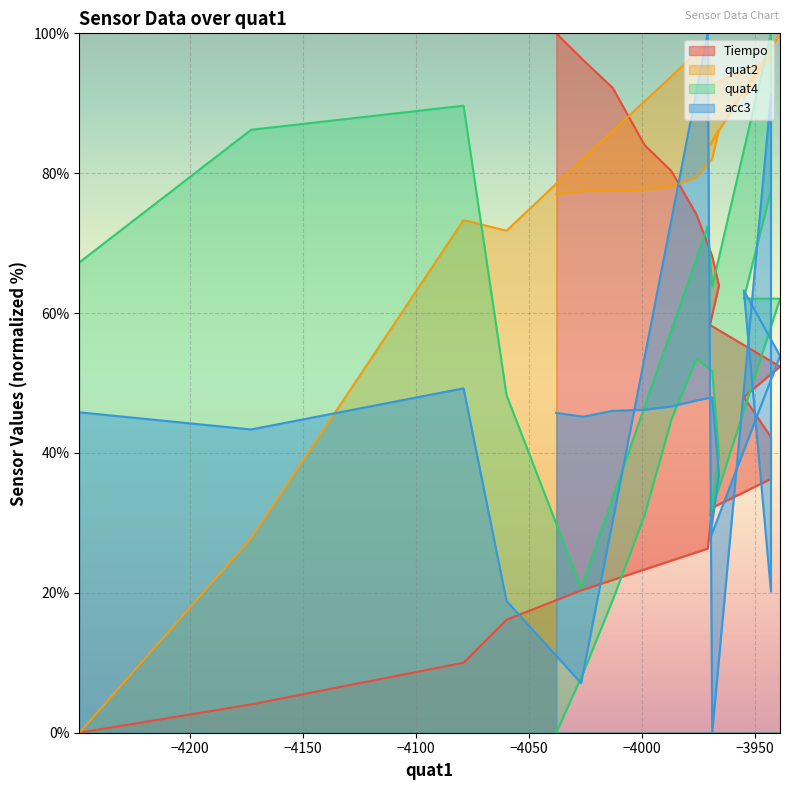

What is the average value of the Tiempo series?

50.3